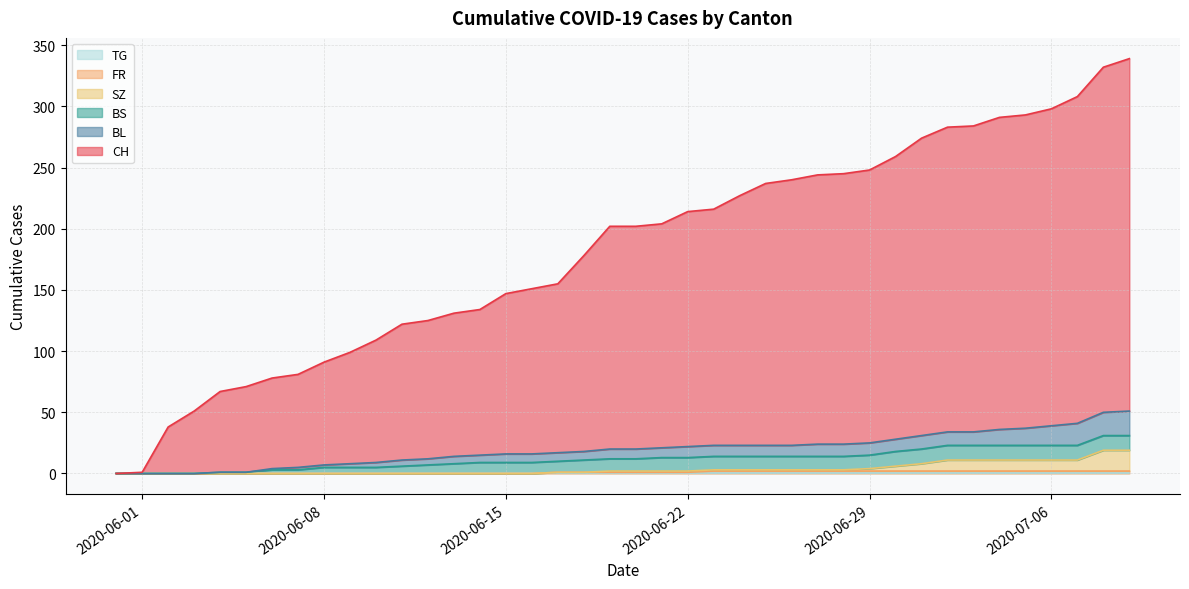

Is the value of BL at 2020-06-17 greater than the value of FR at 2020-06-20?

Yes